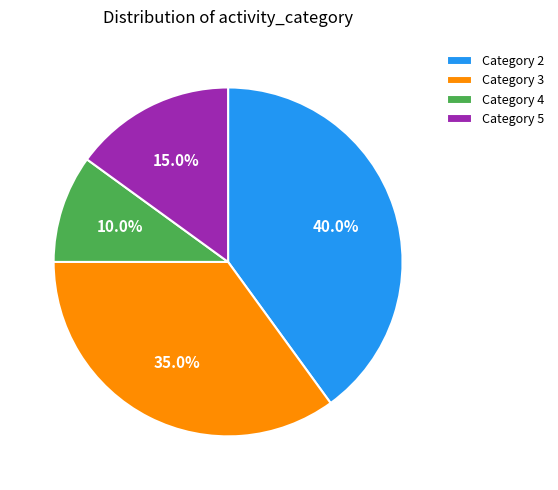

Which category has the smallest portion of the pie?

Category 4